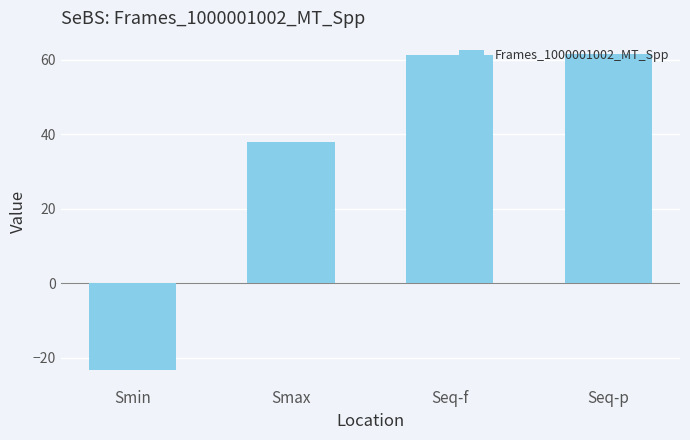

Are the bars horizontal?

No